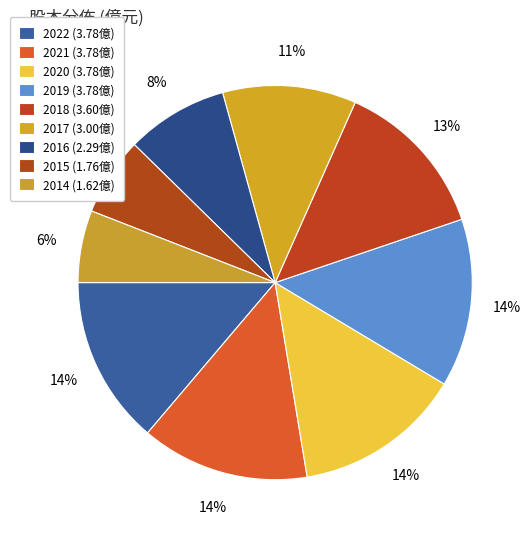

To the nearest percent, what is the difference between the 2017 and 2014 slice percentages?

5%